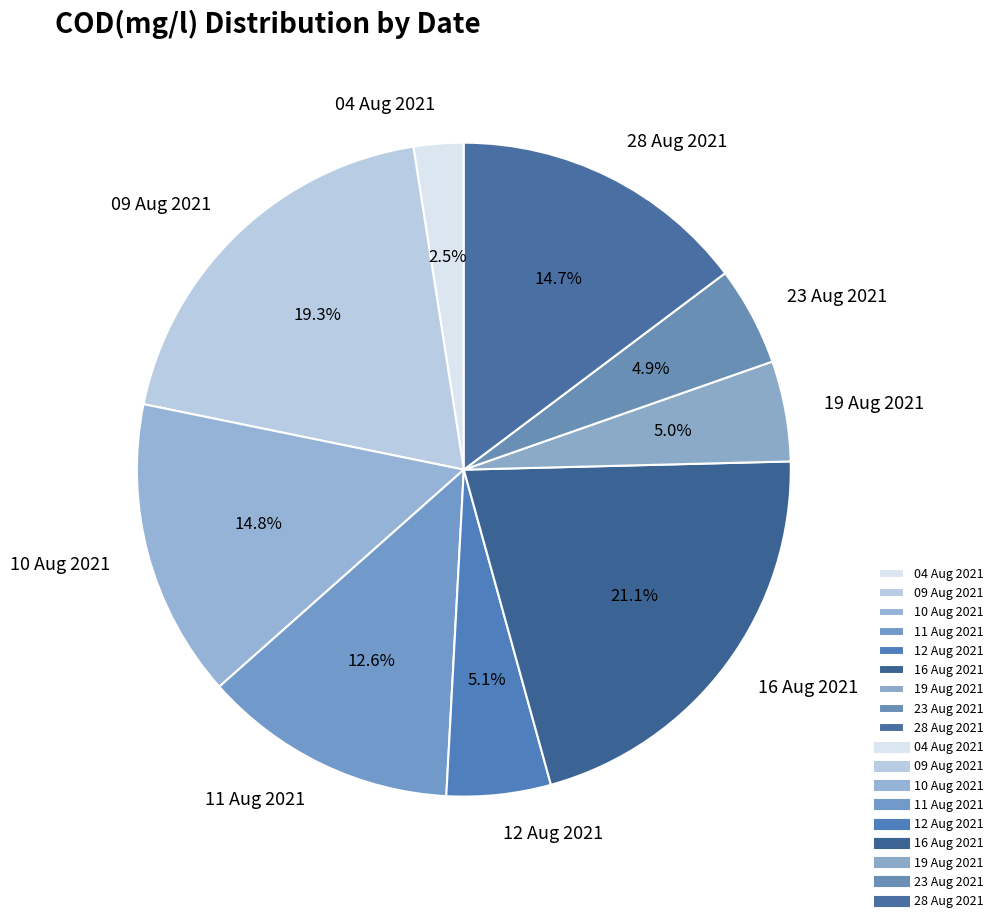

Is there any slice that represents more than half of the pie?

No